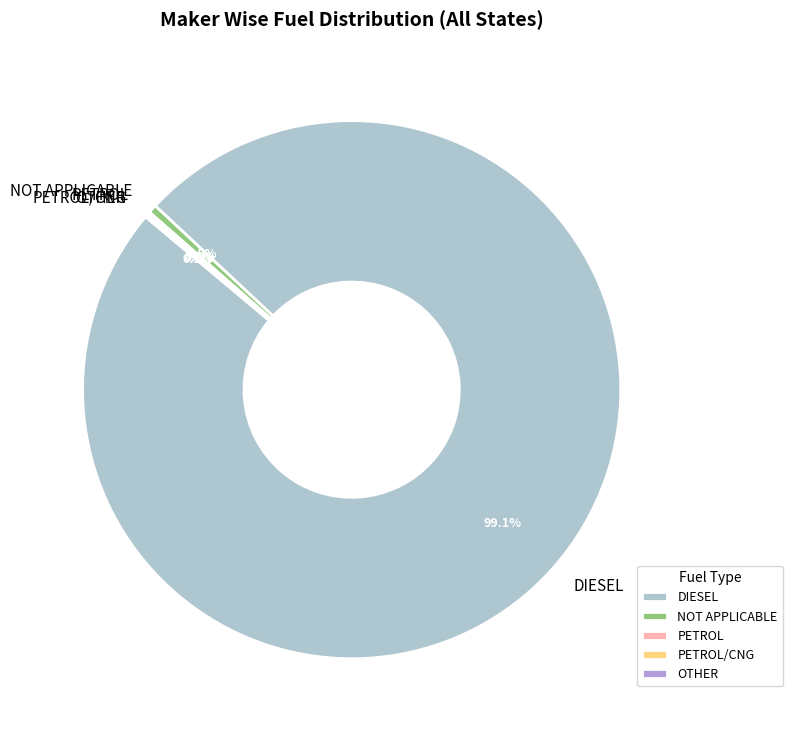

To the nearest percent, what is the difference between the largest and smallest slice percentages?

99%